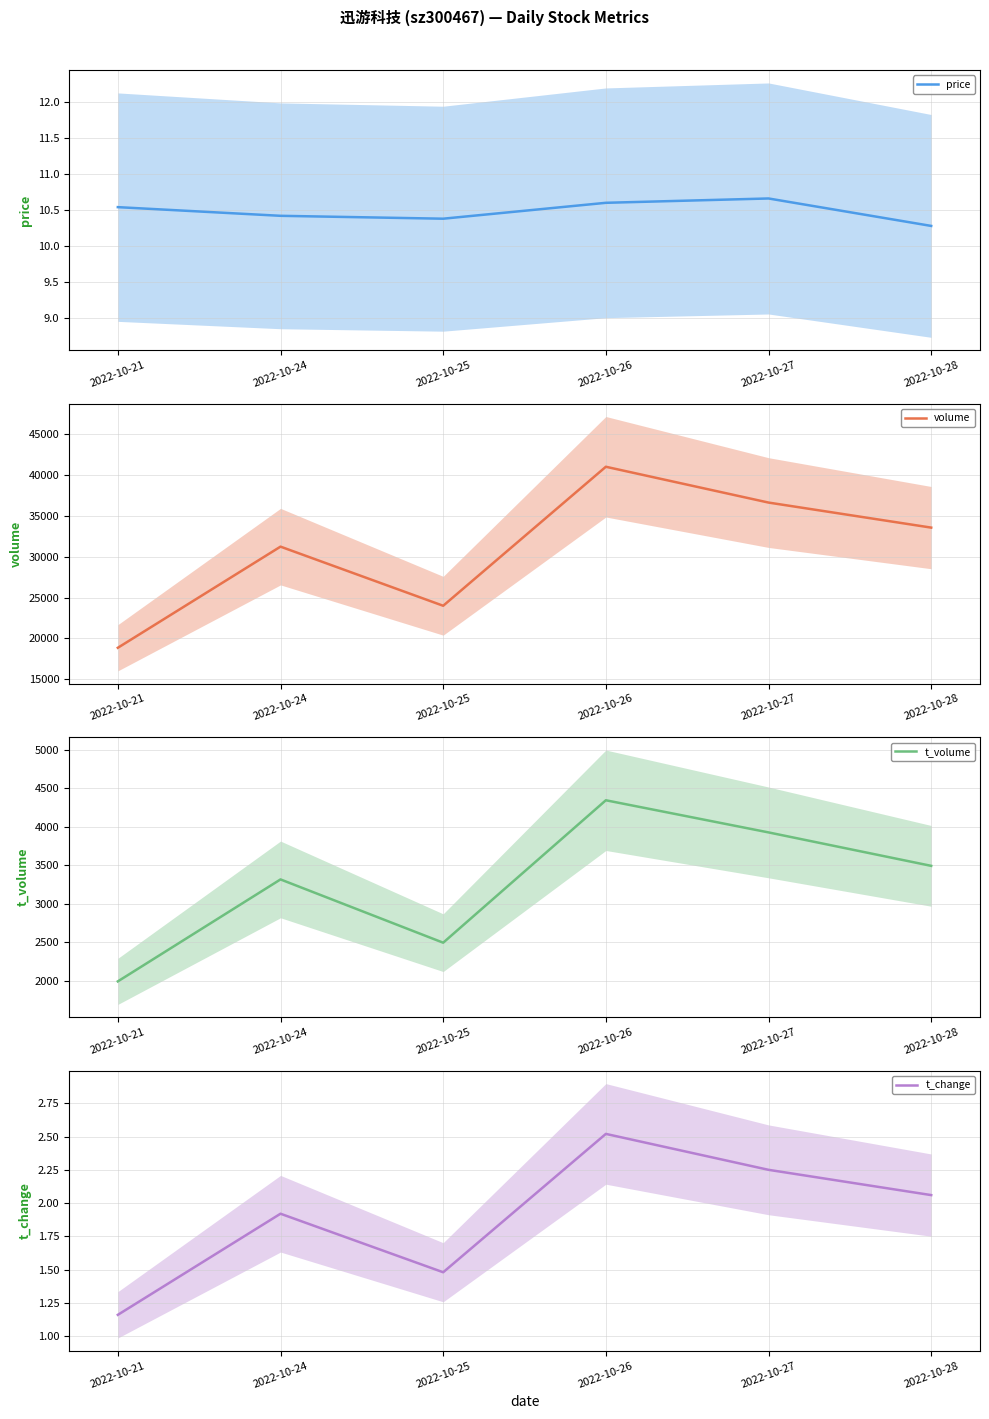

True or false: price and volume cross at least once.

False